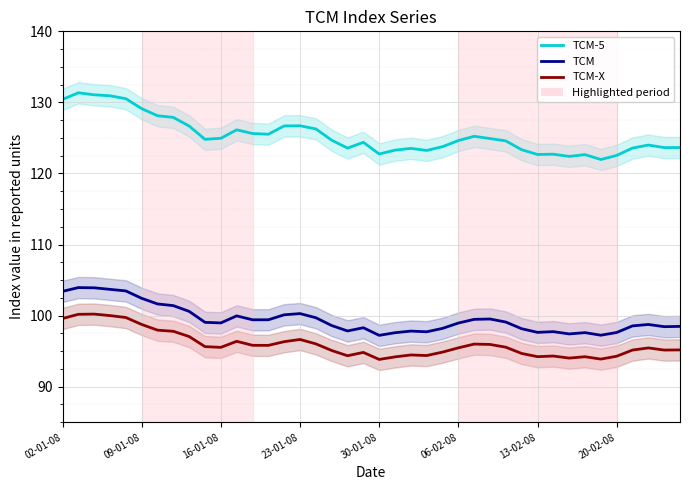

What is the sum of the TCM-5 values at 18 and 16?

249.8